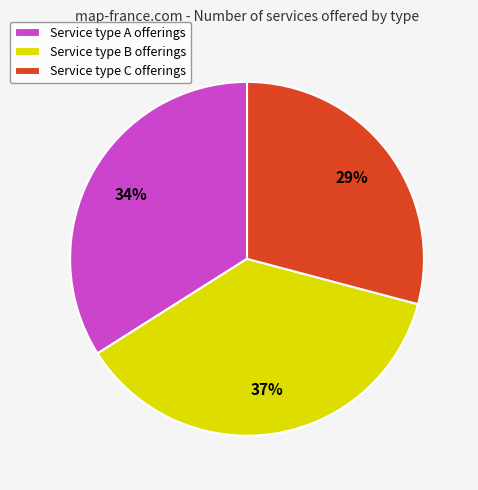

What percentage is the Service type C offerings slice, to the nearest percent?

29%